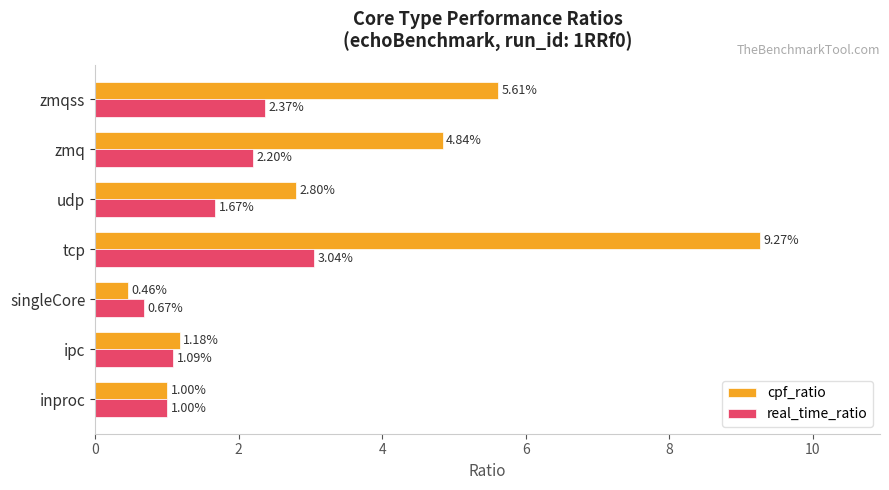

Which series has the largest range (max minus min)?

cpf_ratio